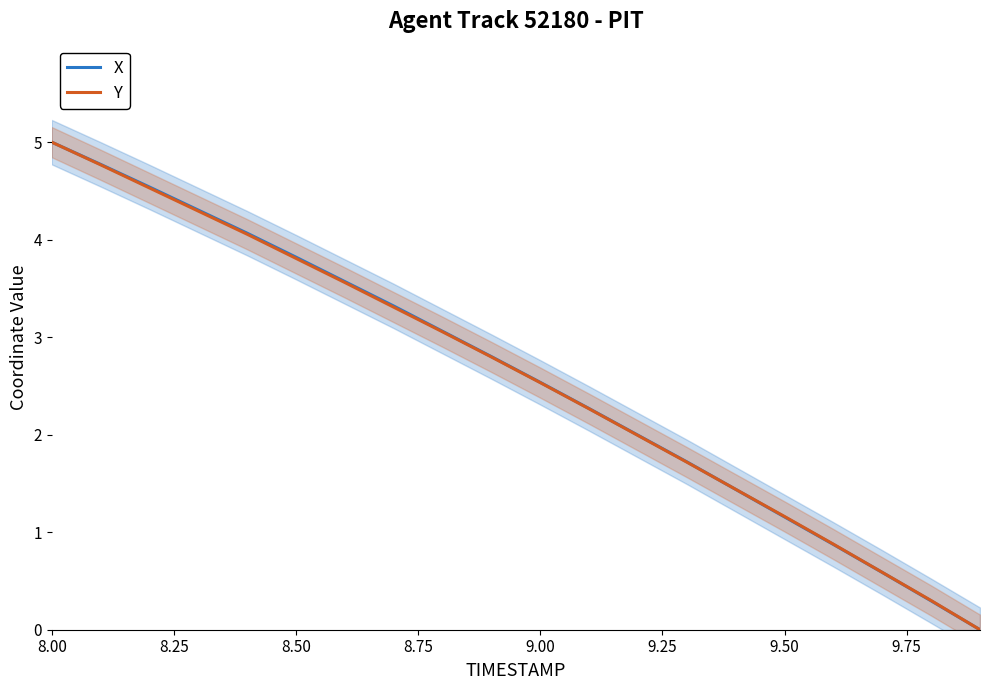

Which category has the highest value in the X series?

8.00